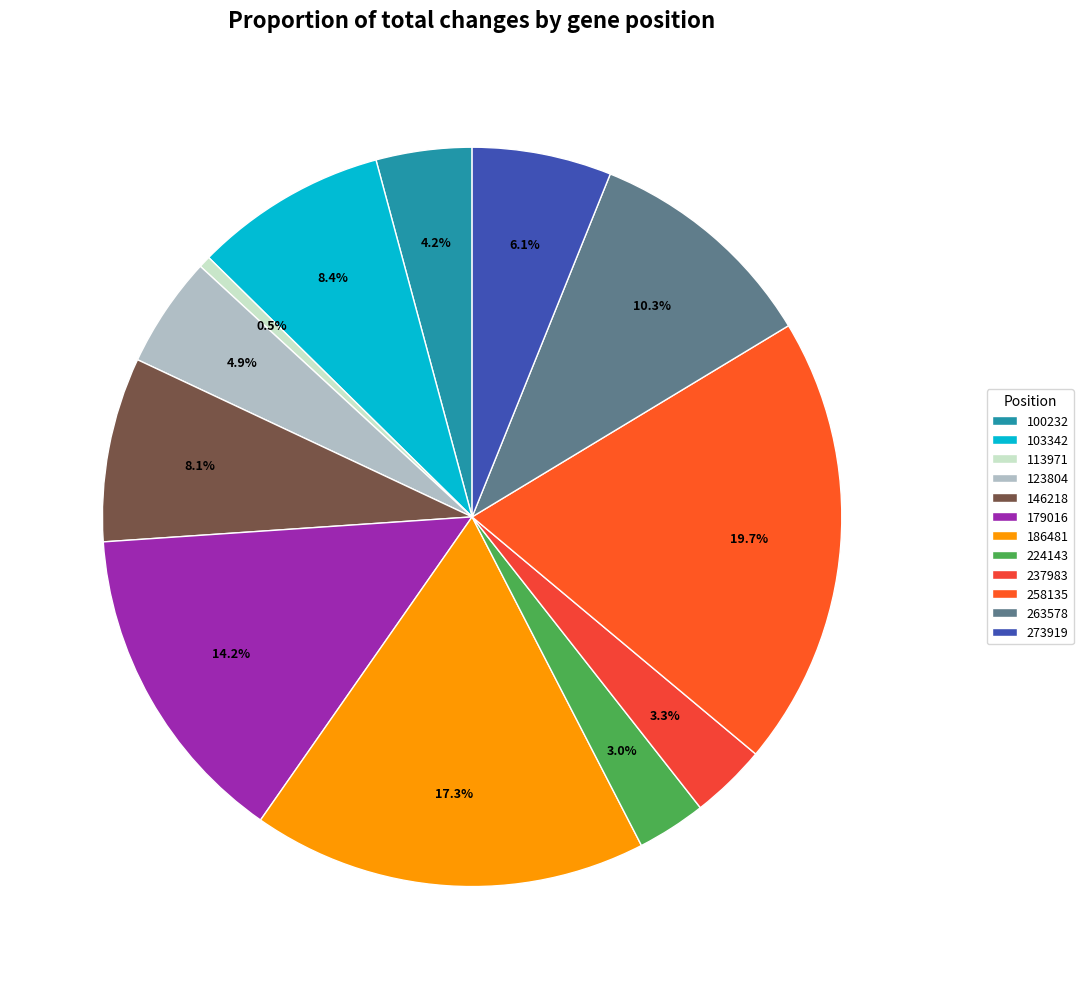

Does 113971 represent more than half of the total?

No